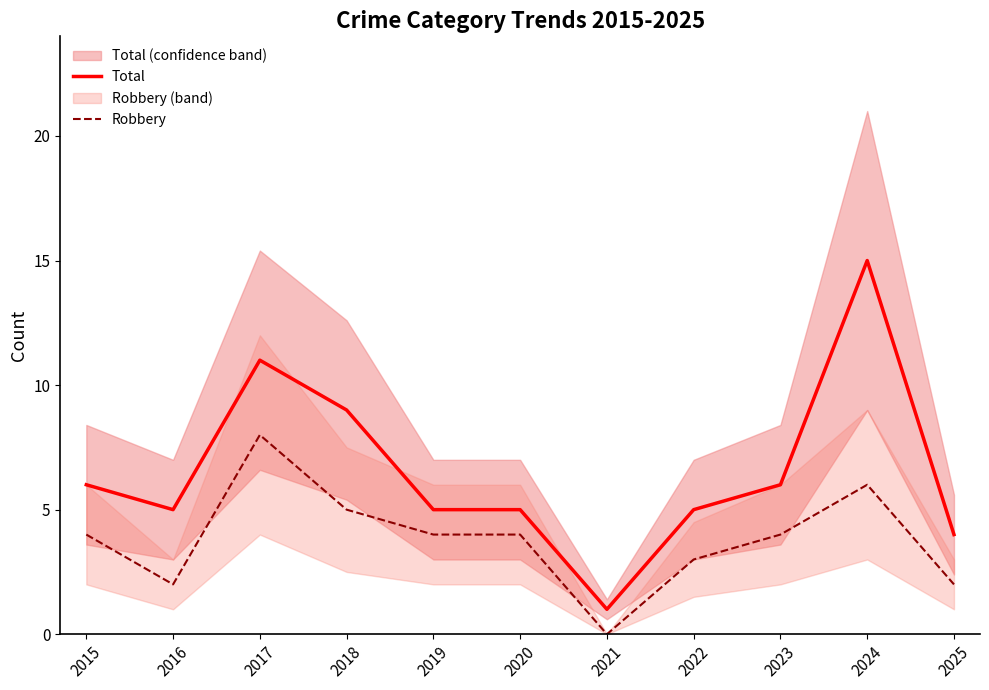

Reading left to right, list all the values displayed in this chart.

Total: 2015=6	2016=5	2017=11	2018=9	2019=5	2020=5	2021=1	2022=5	2023=6	2024=15	2025=4
Robbery: 2015=4	2016=2	2017=8	2018=5	2019=4	2020=4	2021=0	2022=3	2023=4	2024=6	2025=2